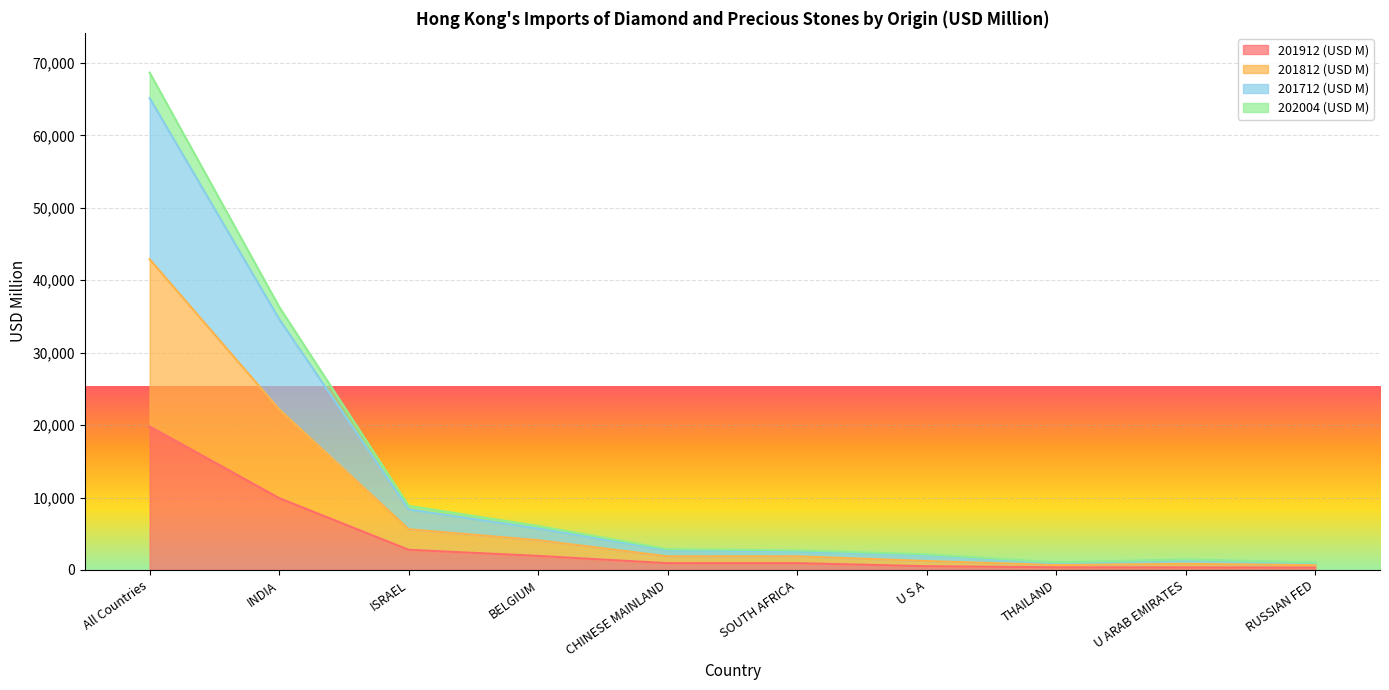

True or false: 201712 (USD M) and 201912 (USD M) intersect in this chart.

False